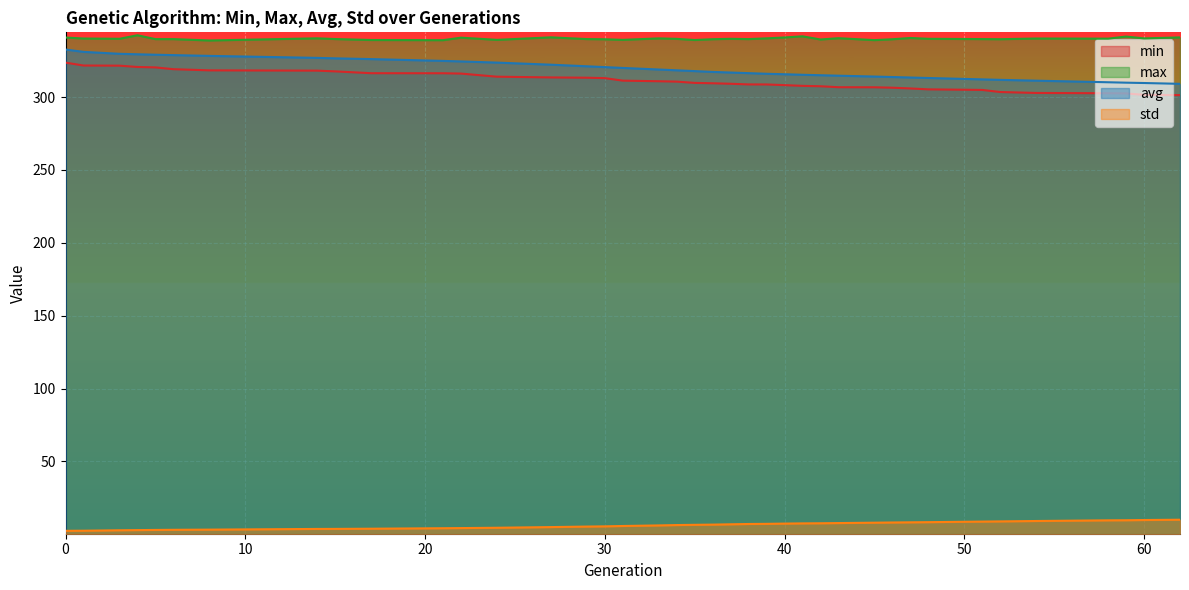

Which has a higher value, 37 or 21?

21